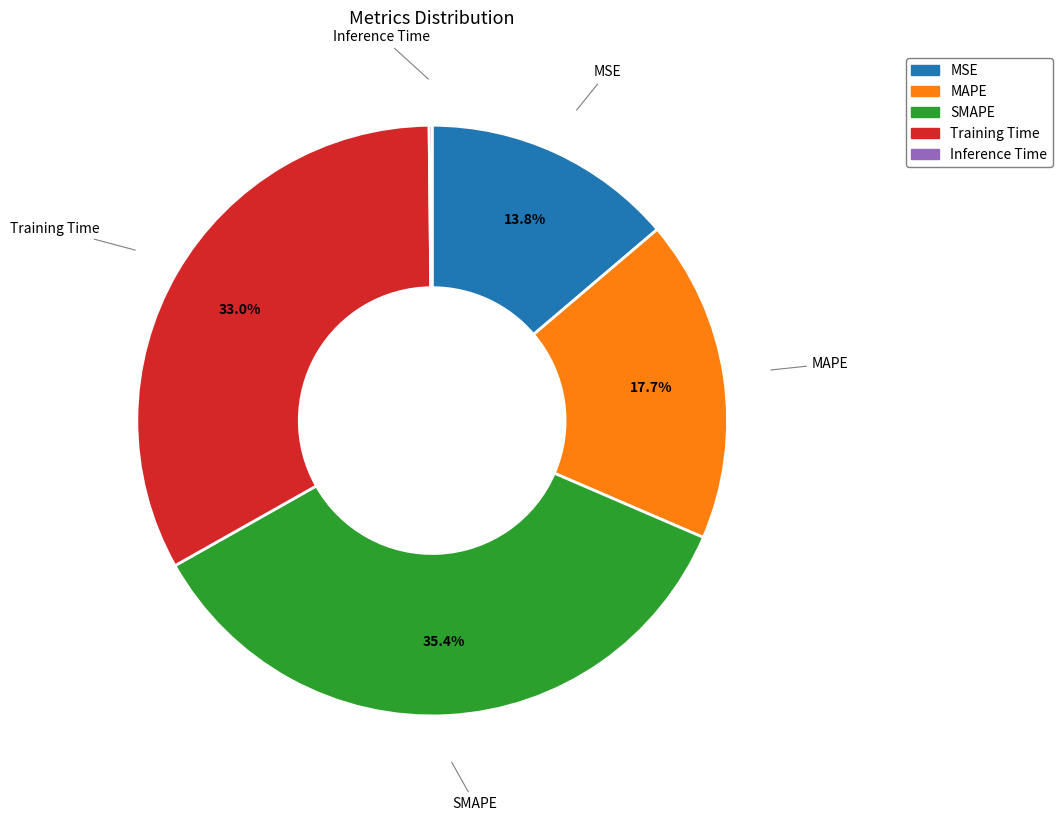

Which has a higher value, Training Time or MAPE?

Training Time